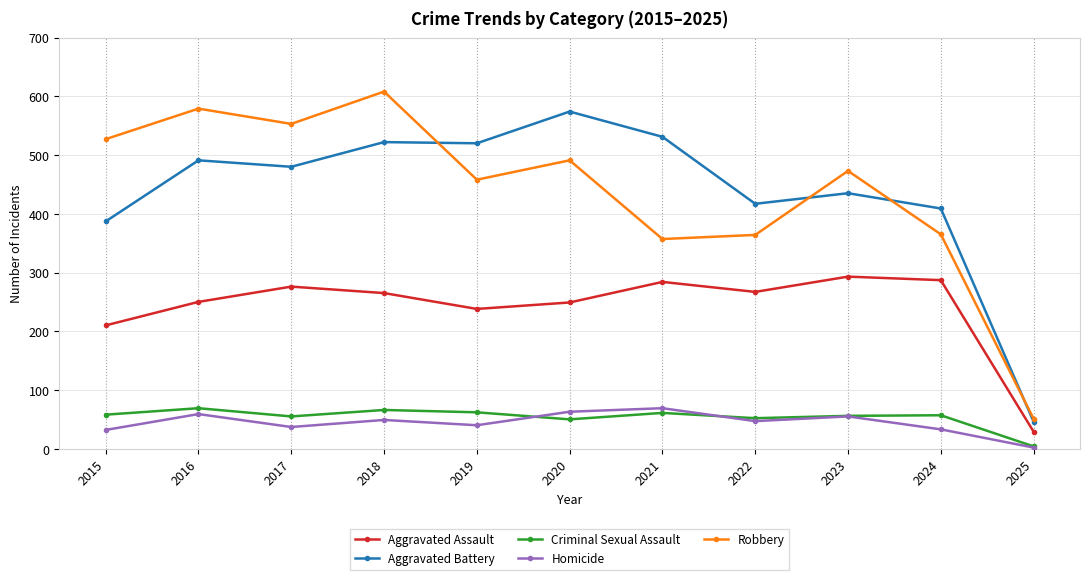

At which label does Robbery reach its peak?

2018